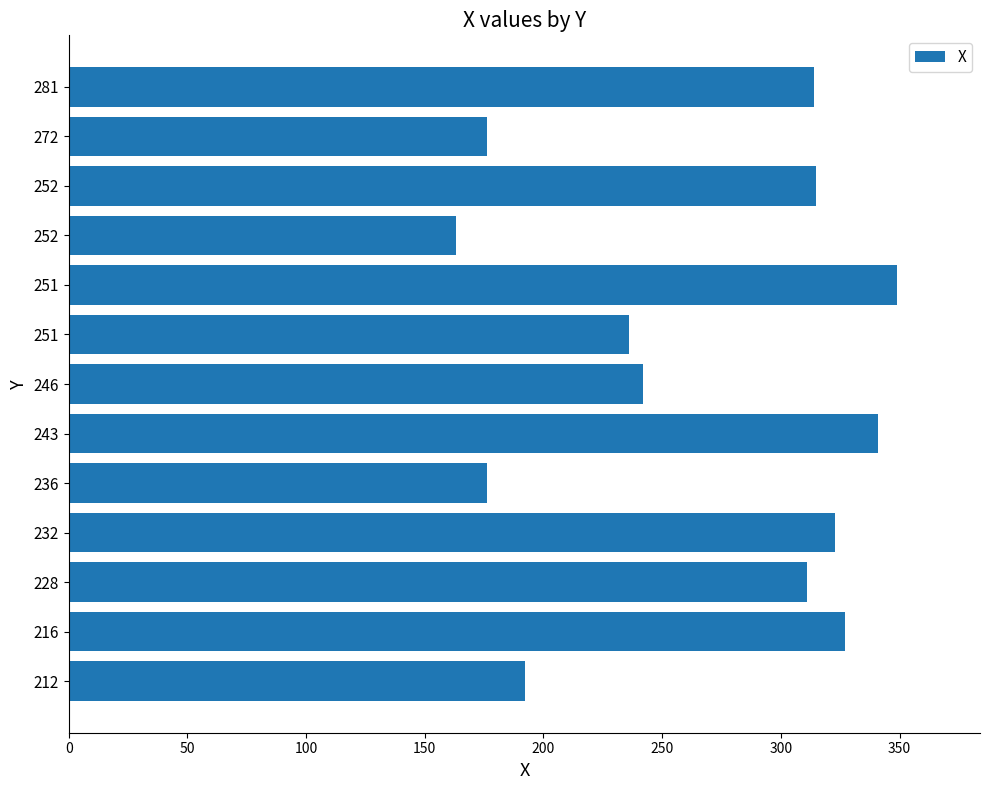

What is the greatest value displayed?

349